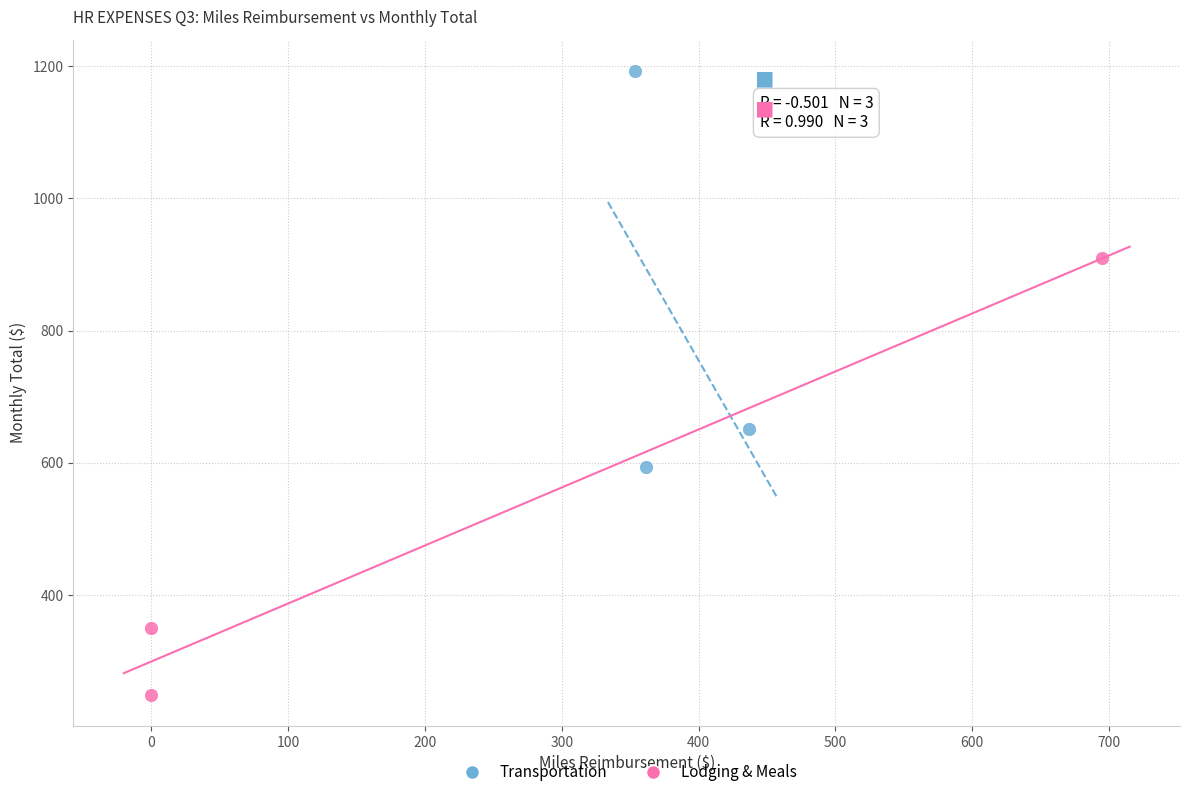

Which series reaches the maximum Y coordinate?

Transportation